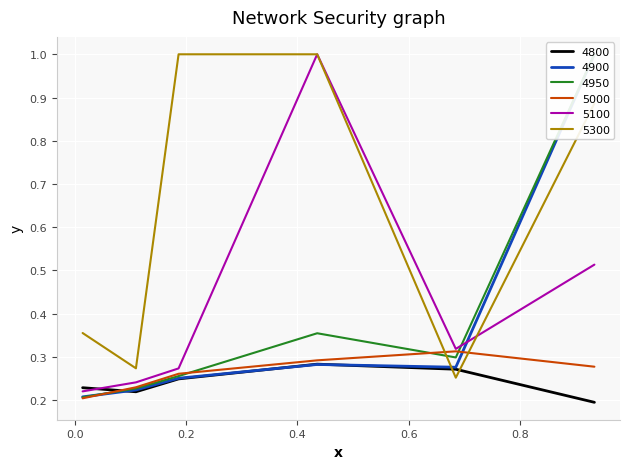

Which has a higher value, 0.9342465753424658 or 0.1863013698630137?

0.1863013698630137